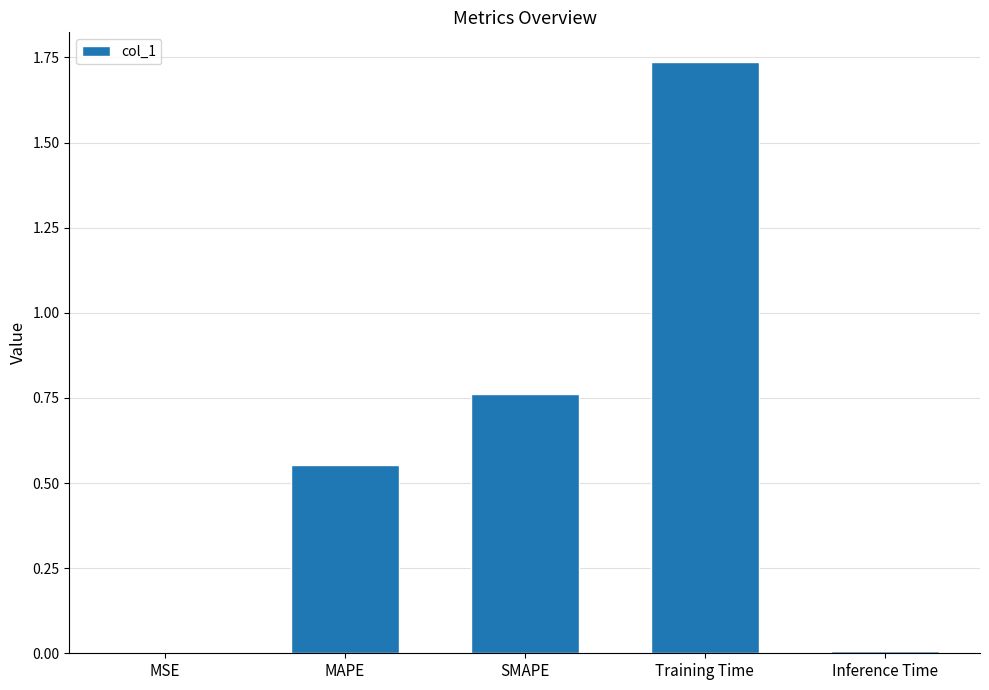

True or false: the data shows 0.4 at MAPE.

False